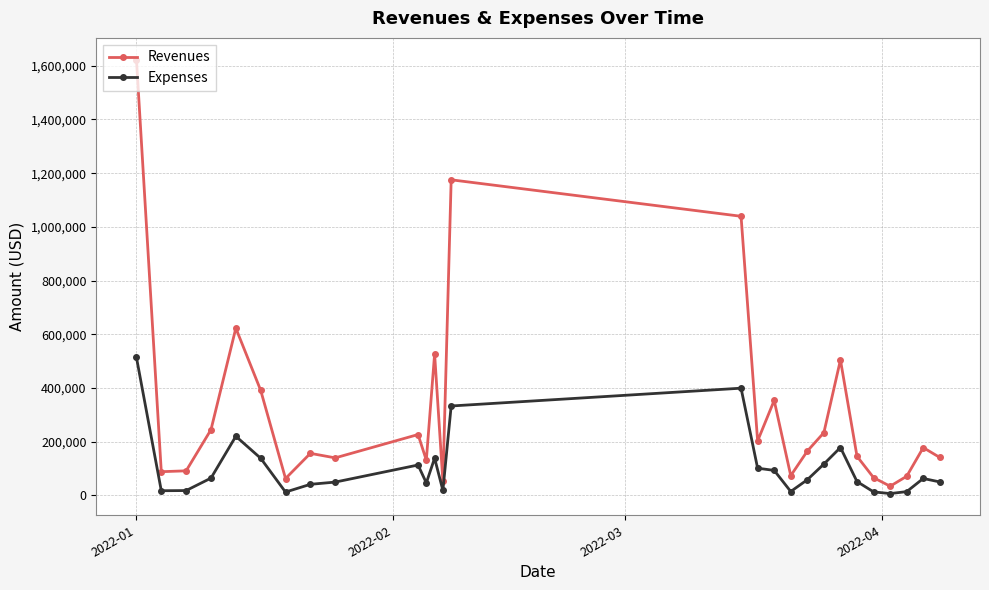

How many interior local peaks does the Revenues series have?

8